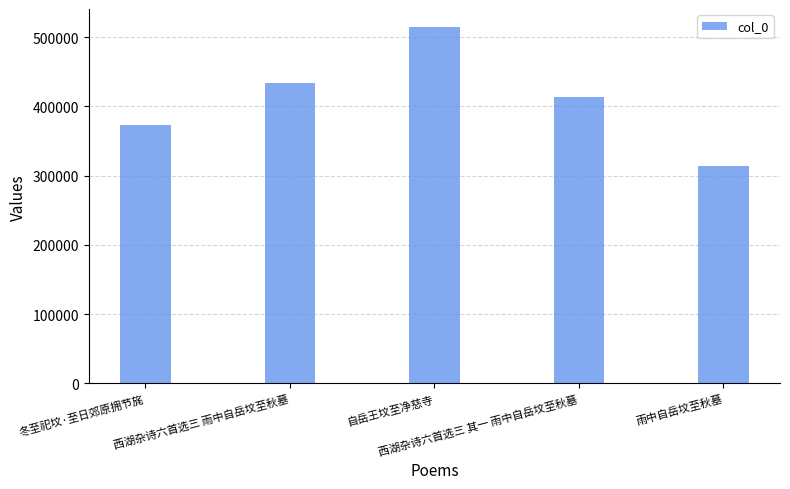

Are the bars horizontal?

No